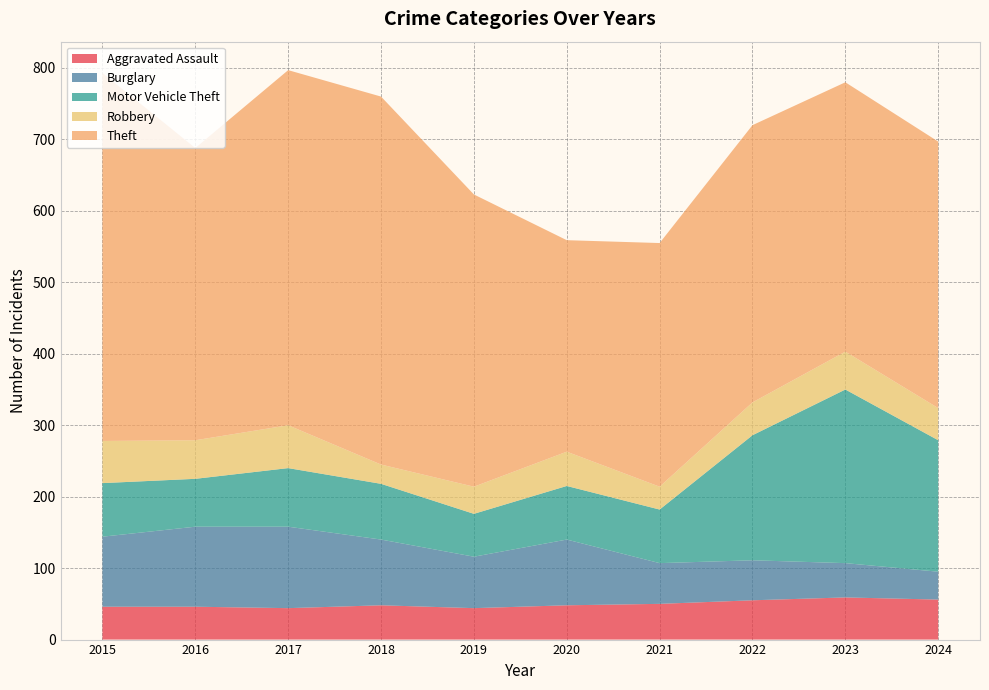

Reading left to right, list all the values displayed in this chart.

Aggravated Assault: 2015=46	2016=46	2017=44	2018=48	2019=44	2020=48	2021=50	2022=55	2023=59	2024=56
Burglary: 2015=98	2016=112	2017=114	2018=92	2019=72	2020=92	2021=57	2022=56	2023=48	2024=39
Motor Vehicle Theft: 2015=75	2016=67	2017=82	2018=78	2019=60	2020=75	2021=75	2022=175	2023=243	2024=184
Robbery: 2015=59	2016=54	2017=60	2018=27	2019=38	2020=48	2021=32	2022=46	2023=53	2024=45
Theft: 2015=515	2016=409	2017=497	2018=515	2019=409	2020=296	2021=341	2022=388	2023=377	2024=373